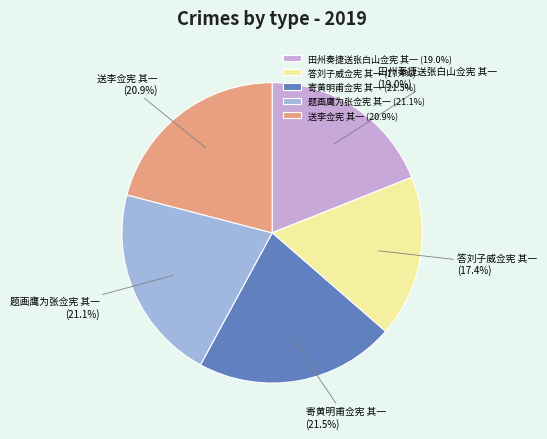

Which slice is the smallest?

答刘子威佥宪 其一